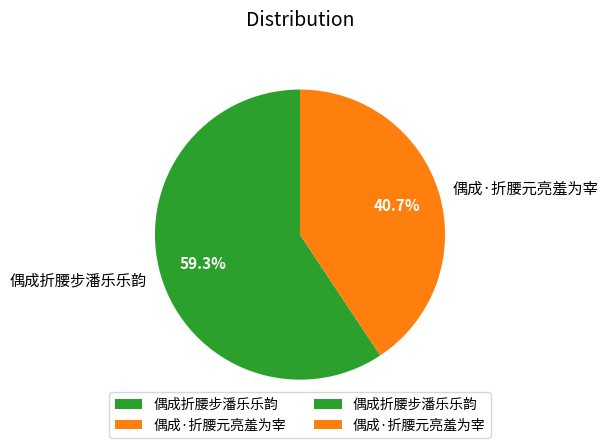

To the nearest percent, what percentage of the pie is 偶成折腰步潘乐乐韵?

59%